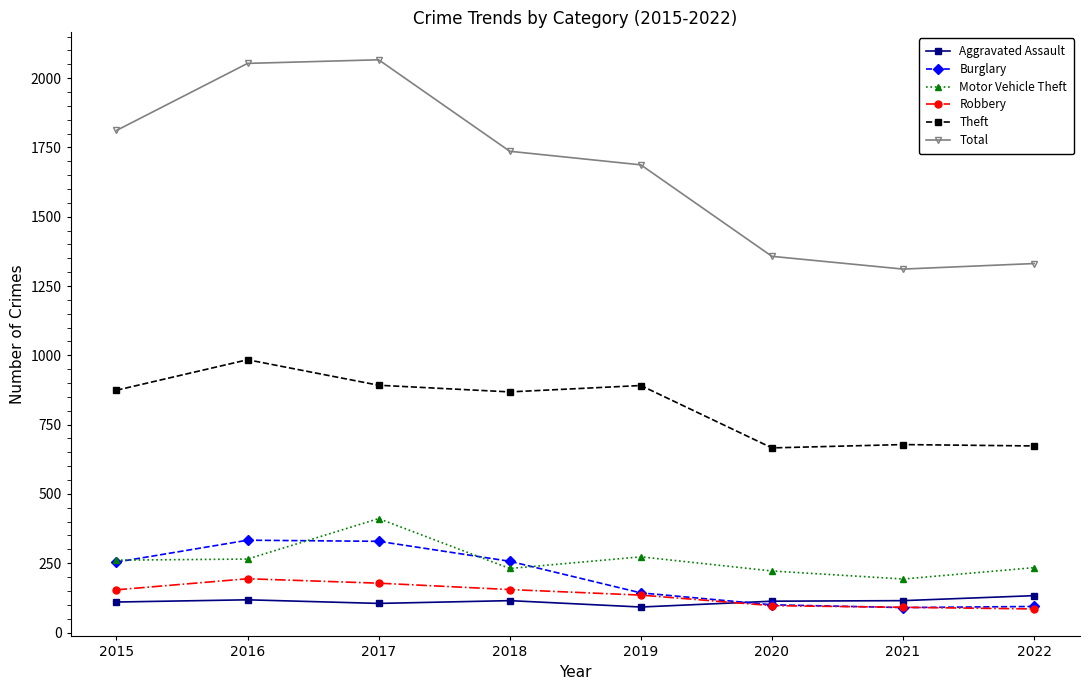

Is this an area chart (filled region under the line)?

No